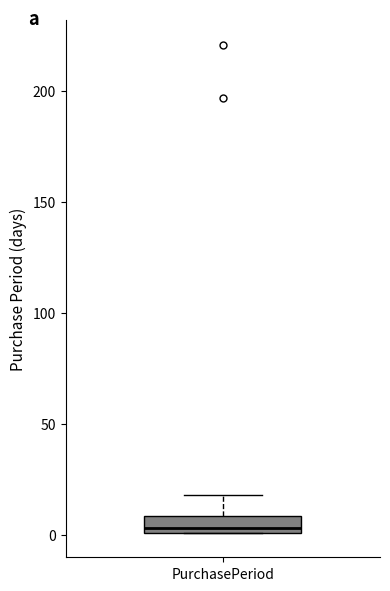

Transcribe this box plot: give where the median line is, the range the box spans, and where the two whiskers end, as read against the y-axis. The values are not printed on the chart, so give them approximately, as read against the axis.

median 5, box 0 to 10, whiskers 0 to 20